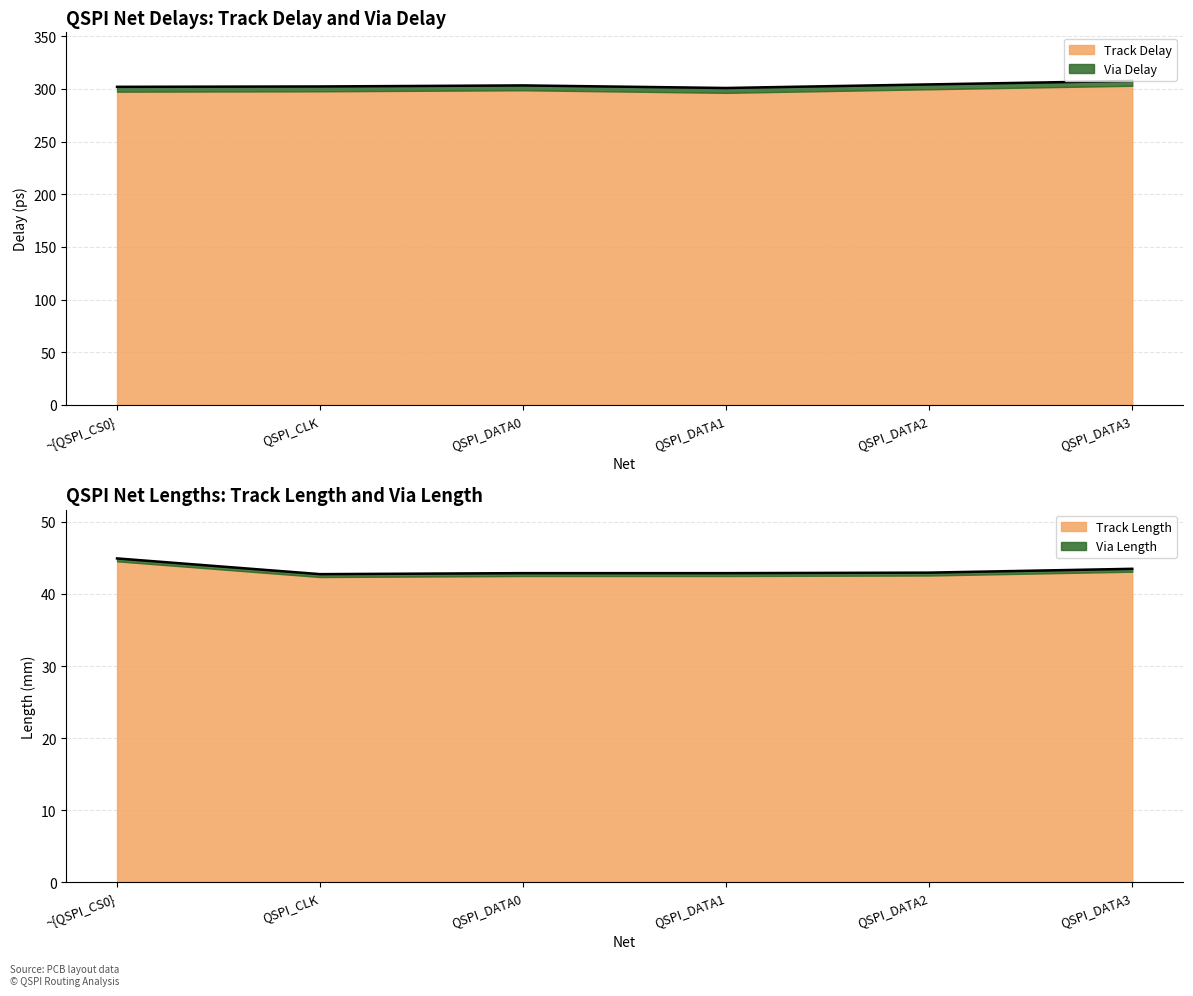

Is it true that Track Length equals 28.8 at ~{QSPI_CS0}?

False